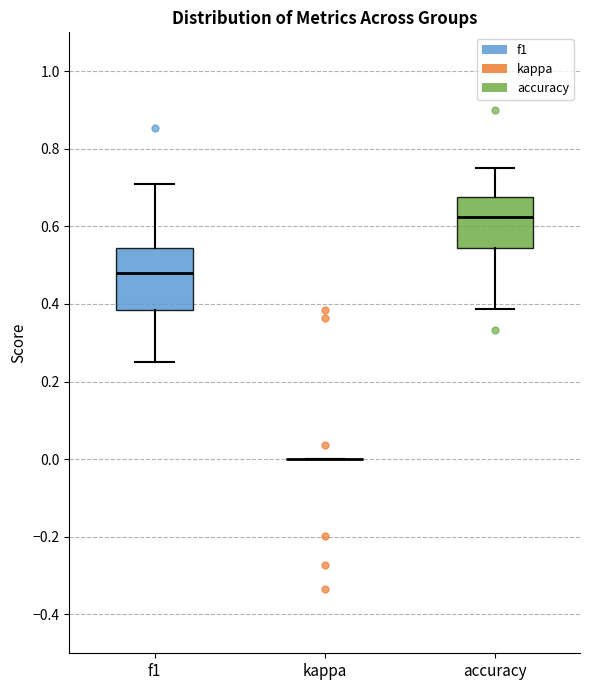

Reading left to right, read every box against the y-axis: the position of its median line, the range the box covers, and the ends of its whiskers. The values are not printed on the chart, so give them approximately, as read against the axis.

f1: median 0.48, box 0.38 to 0.54, whiskers 0.26 to 0.70
kappa: box collapsed to a line at 0.00, whiskers 0.00 to 0.00
accuracy: median 0.62, box 0.54 to 0.68, whiskers 0.38 to 0.76